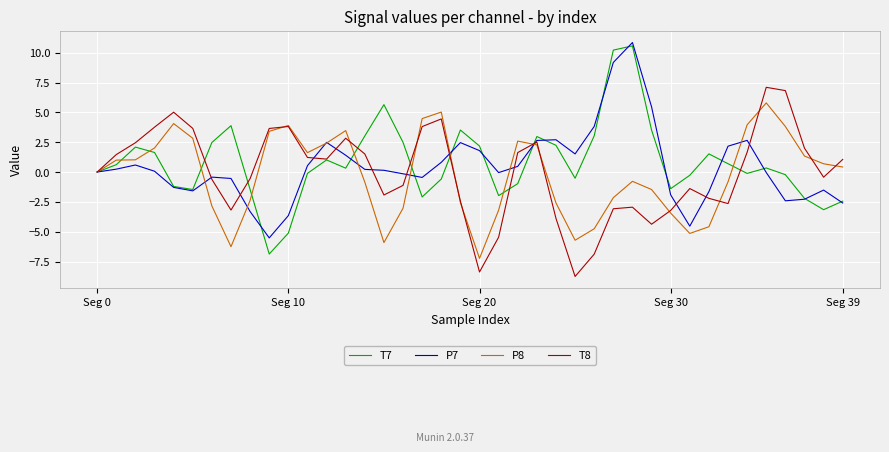

What is the difference between the maximum and minimum values in the P8 series?

13.0